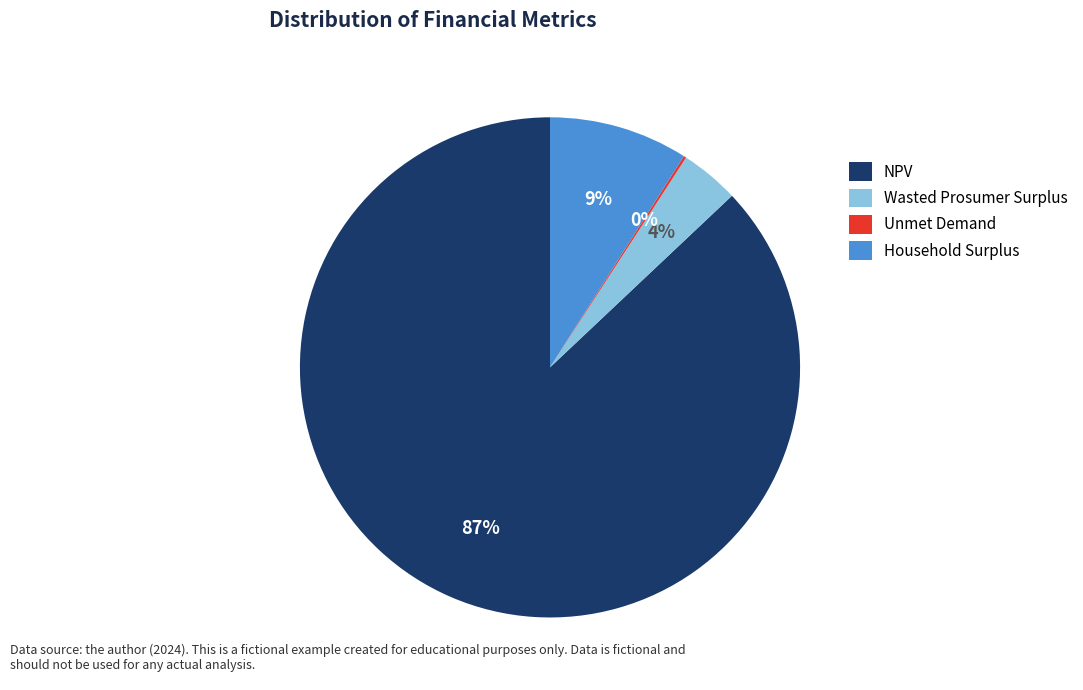

The NPV slice represents 78% of the pie. True or false?

False